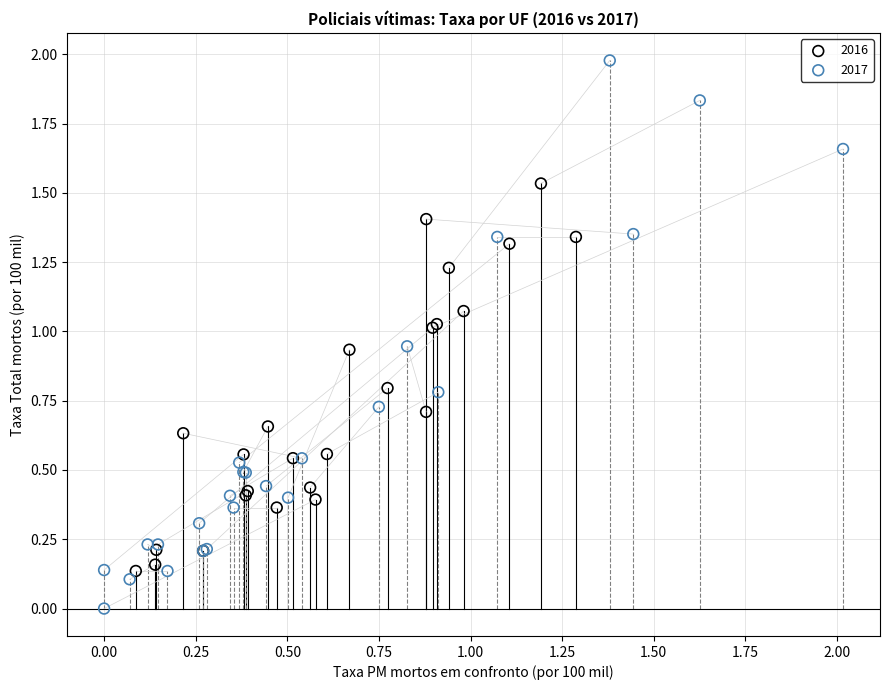

What are all the series names shown in the legend?

2016, 2017